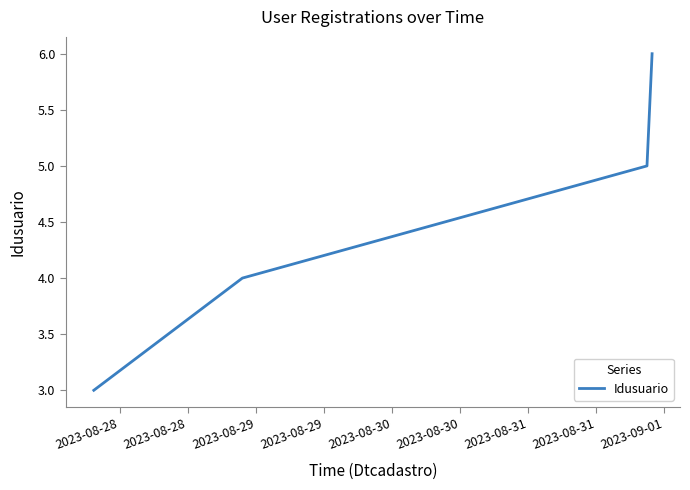

Reading left to right, transcribe all the data shown in this chart.

3	4	5	6